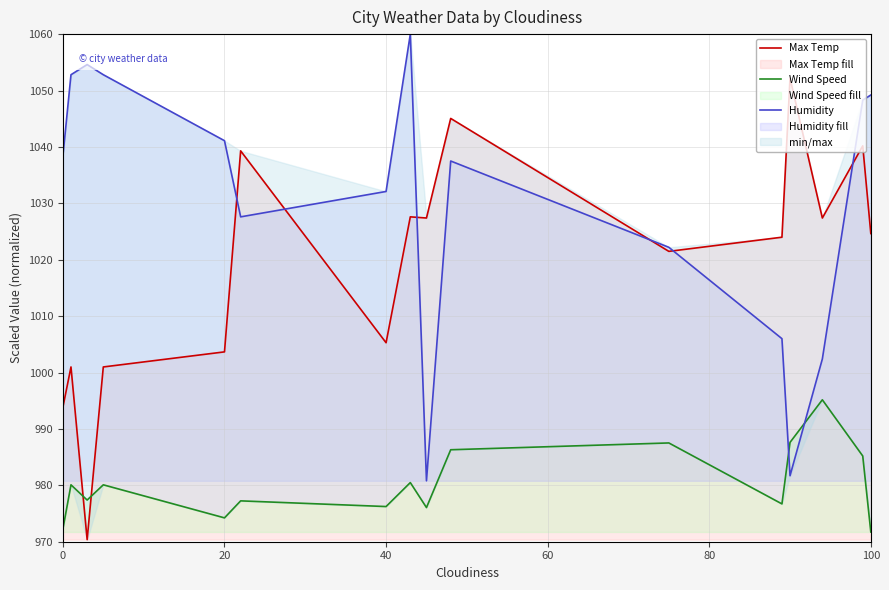

The value of Max Temp at 40 is 1005.3. True or false?

True